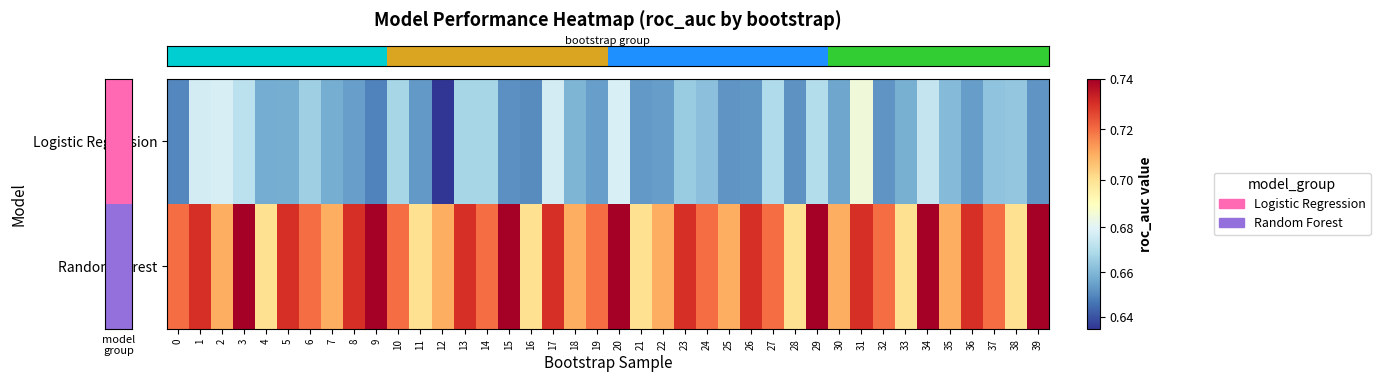

Reading left to right, transcribe all the data shown in this chart.

row_0: 0.6	0.7	0.7	0.7	0.7	0.7	0.7	0.7	0.7	0.6	0.7	0.7	0.6	0.7	0.7	0.7	0.7	0.7	0.7	0.7	0.7	0.7	0.7	0.7	0.7	0.7	0.7	0.7	0.7	0.7	0.7	0.7	0.7	0.7	0.7	0.7	0.7	0.7	0.7	0.7
row_1: 0.7	0.7	0.7	0.7	0.7	0.7	0.7	0.7	0.7	0.7	0.7	0.7	0.7	0.7	0.7	0.7	0.7	0.7	0.7	0.7	0.7	0.7	0.7	0.7	0.7	0.7	0.7	0.7	0.7	0.7	0.7	0.7	0.7	0.7	0.7	0.7	0.7	0.7	0.7	0.7